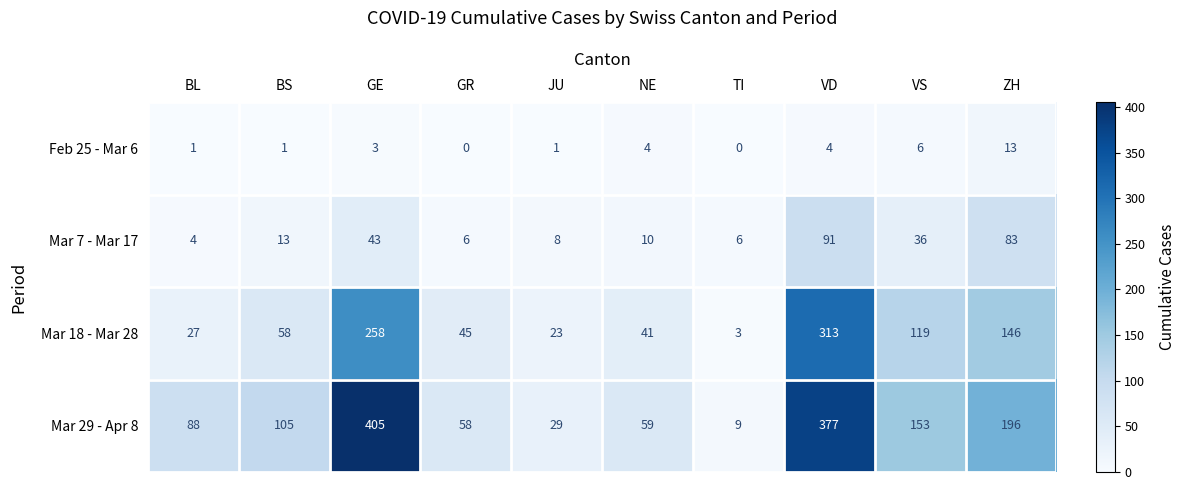

Between JU and ZH, which series saw the biggest shift?

Mar 29 - Apr 8